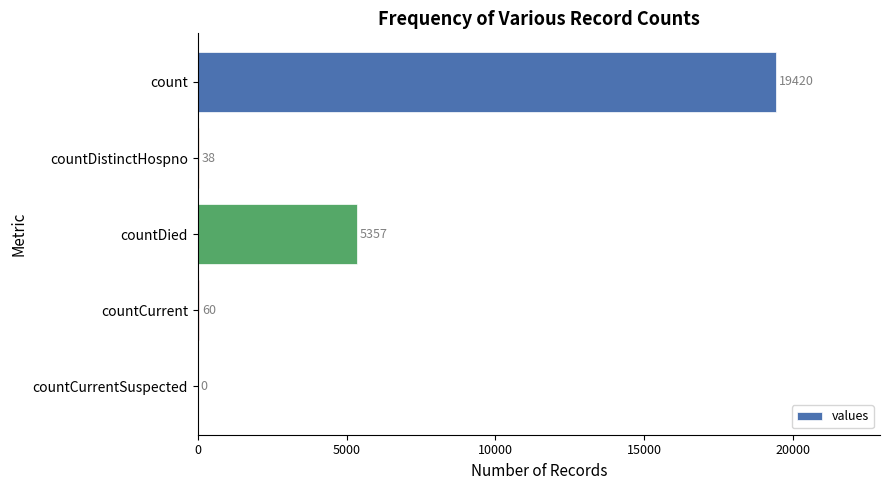

Between countCurrentSuspected and countCurrent, which is larger?

countCurrent